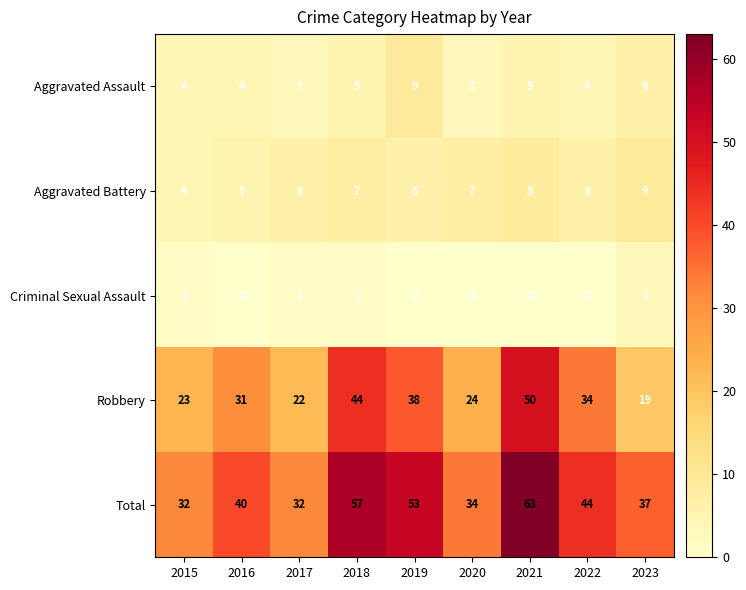

Between 2018 and 2022, which series saw the biggest shift?

Total